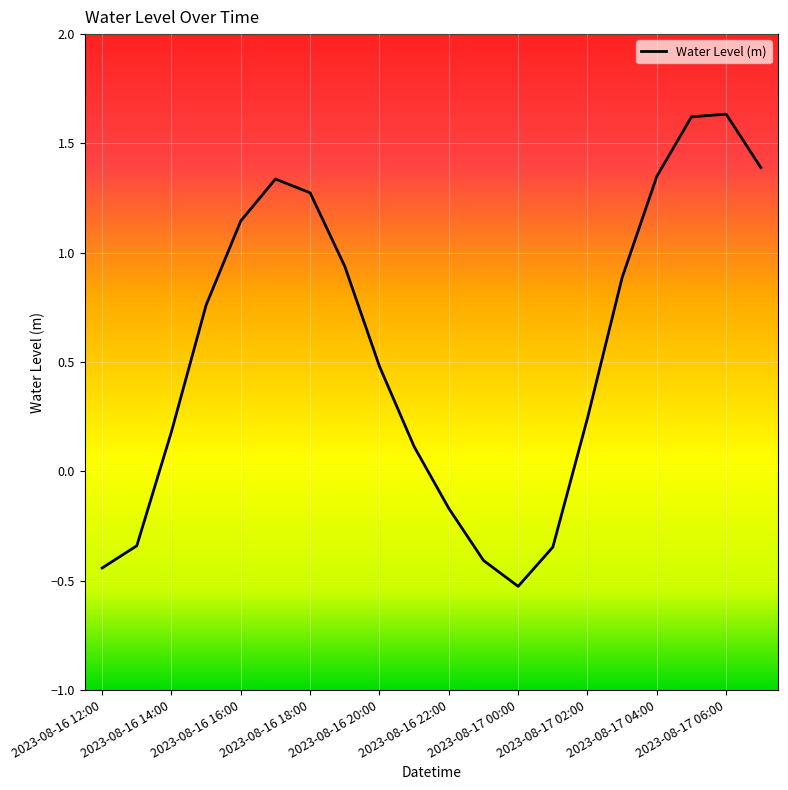

What is the minimum value shown in the chart?

-0.5